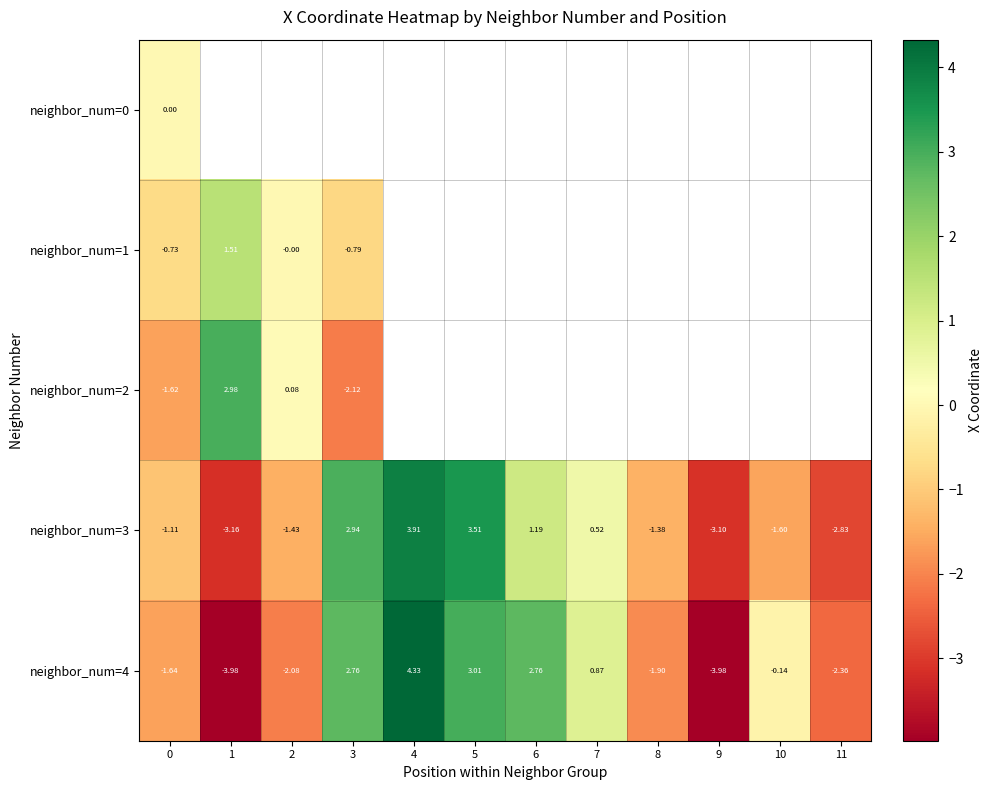

At which category does the chart reach its minimum across all series?

1